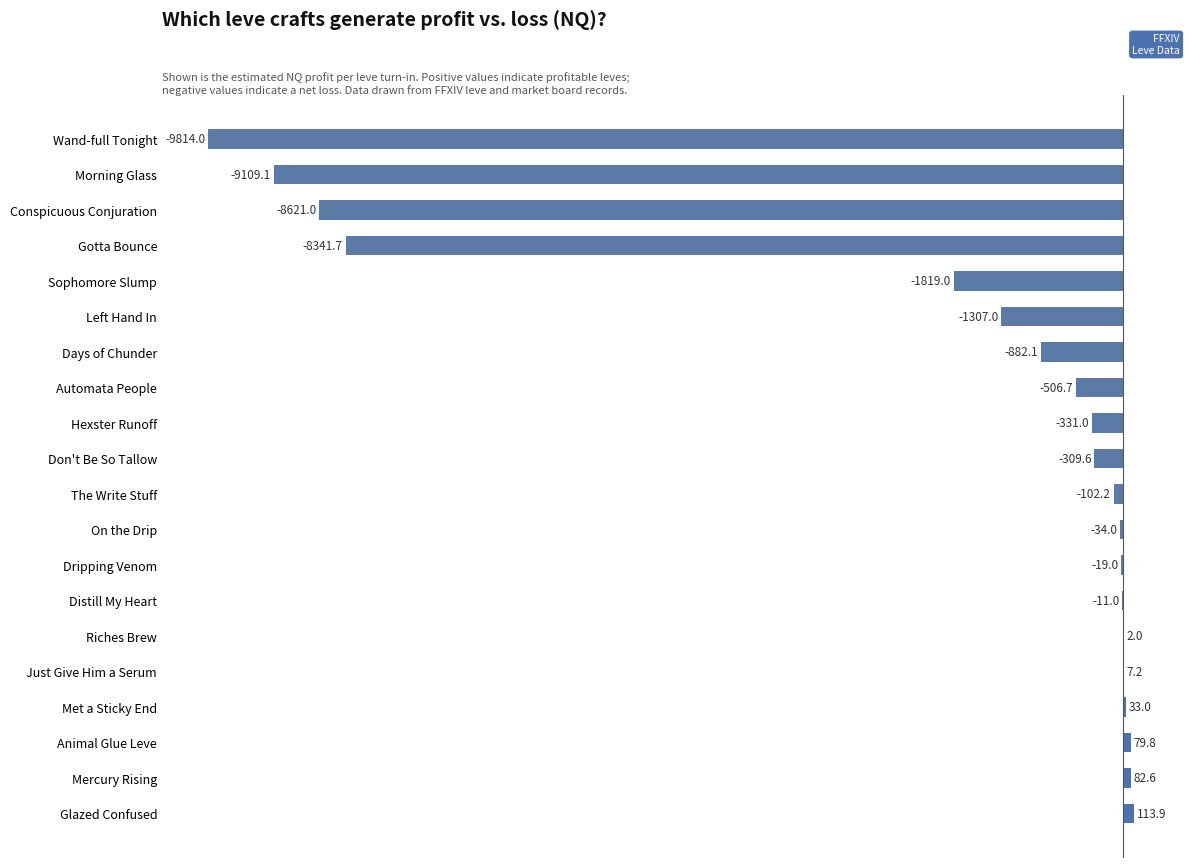

Where is the data nearest to the value -4850?

Sophomore Slump